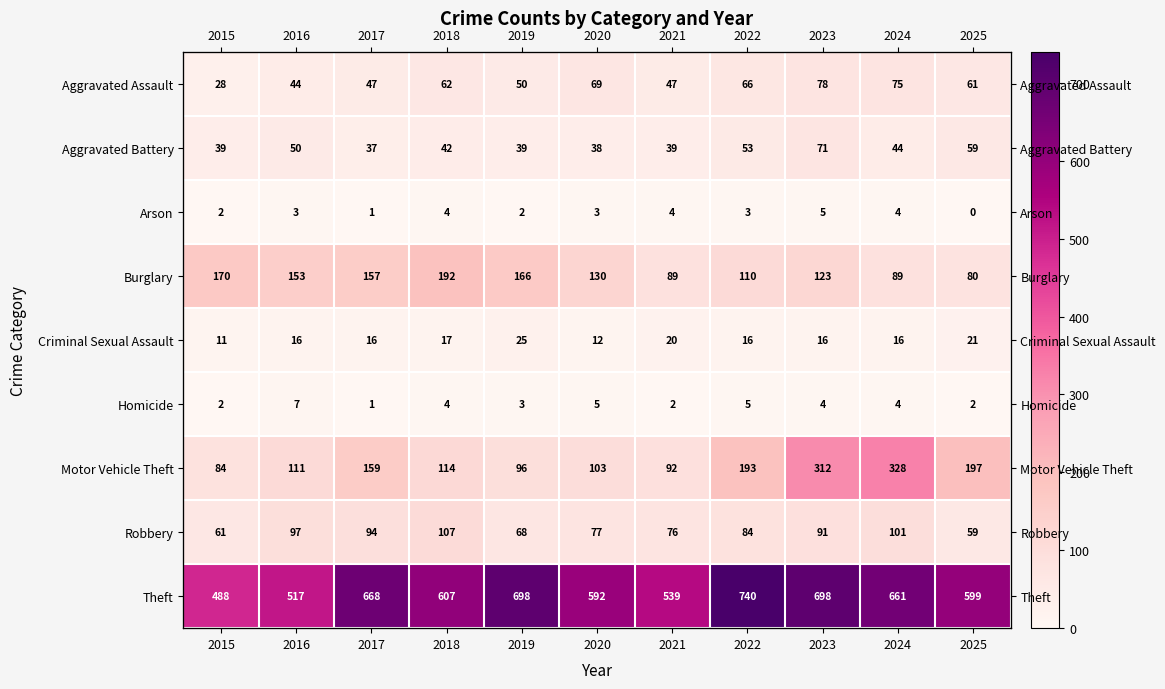

True or false: Robbery has a value of 84 at 2022.

True